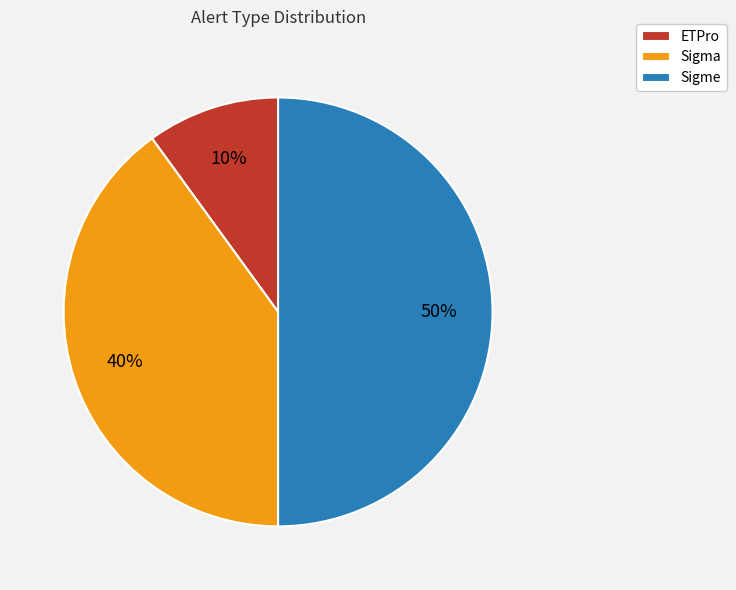

Is the sum of Sigme and ETPro greater than half?

Yes